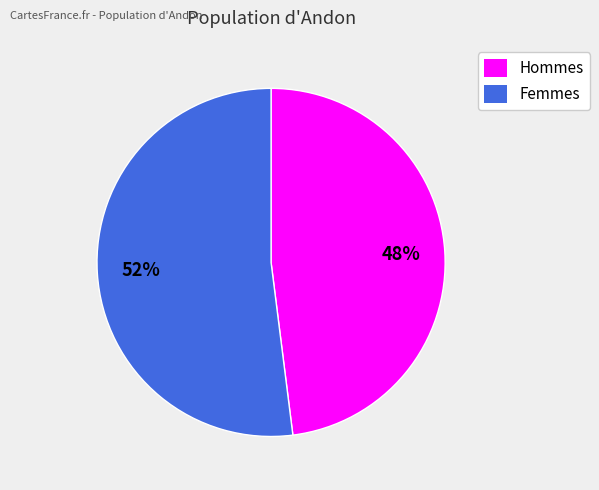

Is there a majority slice in this chart?

Yes